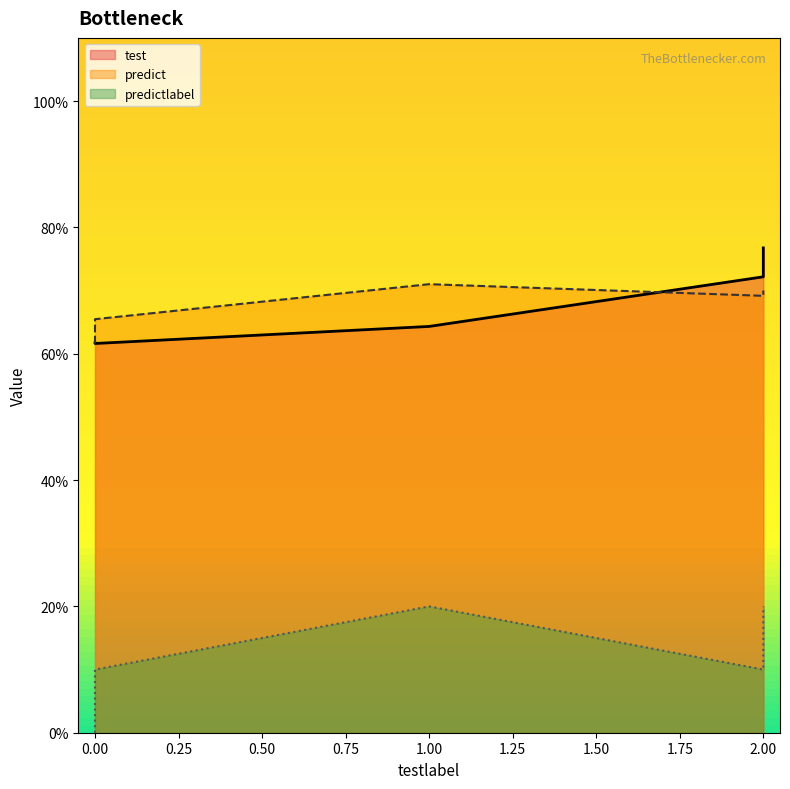

The predict series shows 0.4 at 2. True or false?

False